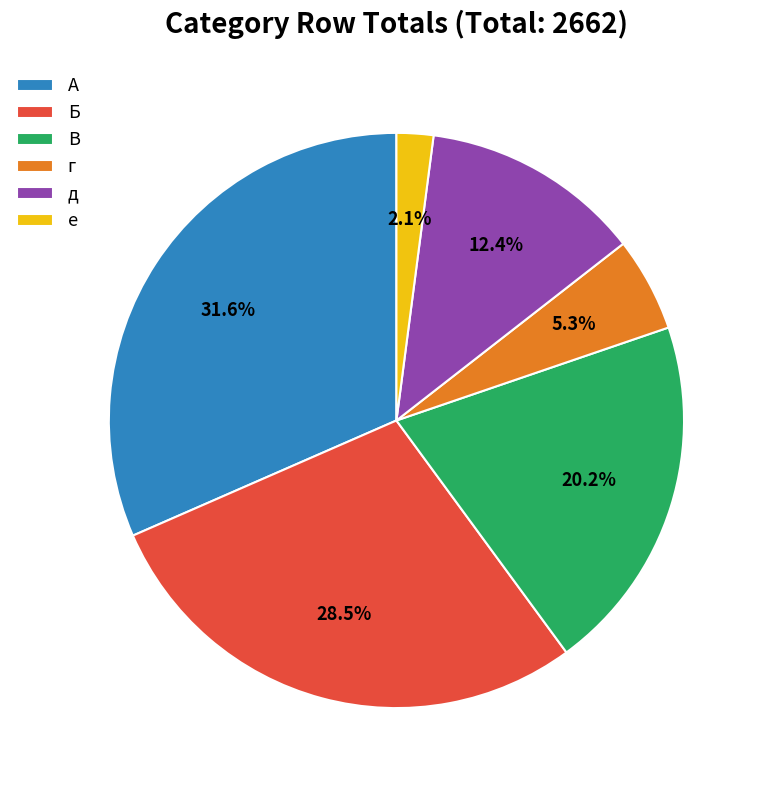

What is the ratio of the value at д to the value at г?

2.3